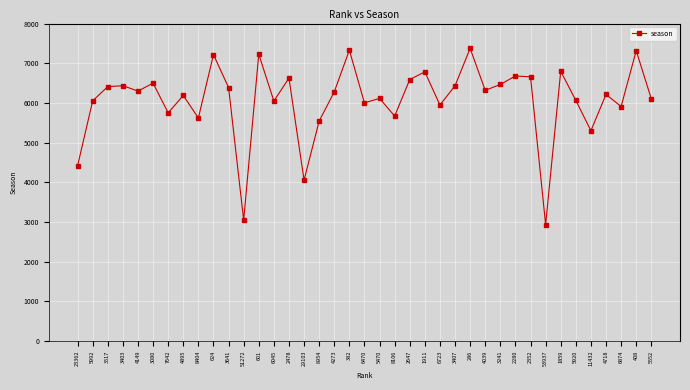

What is the difference between the maximum and minimum values?

4439